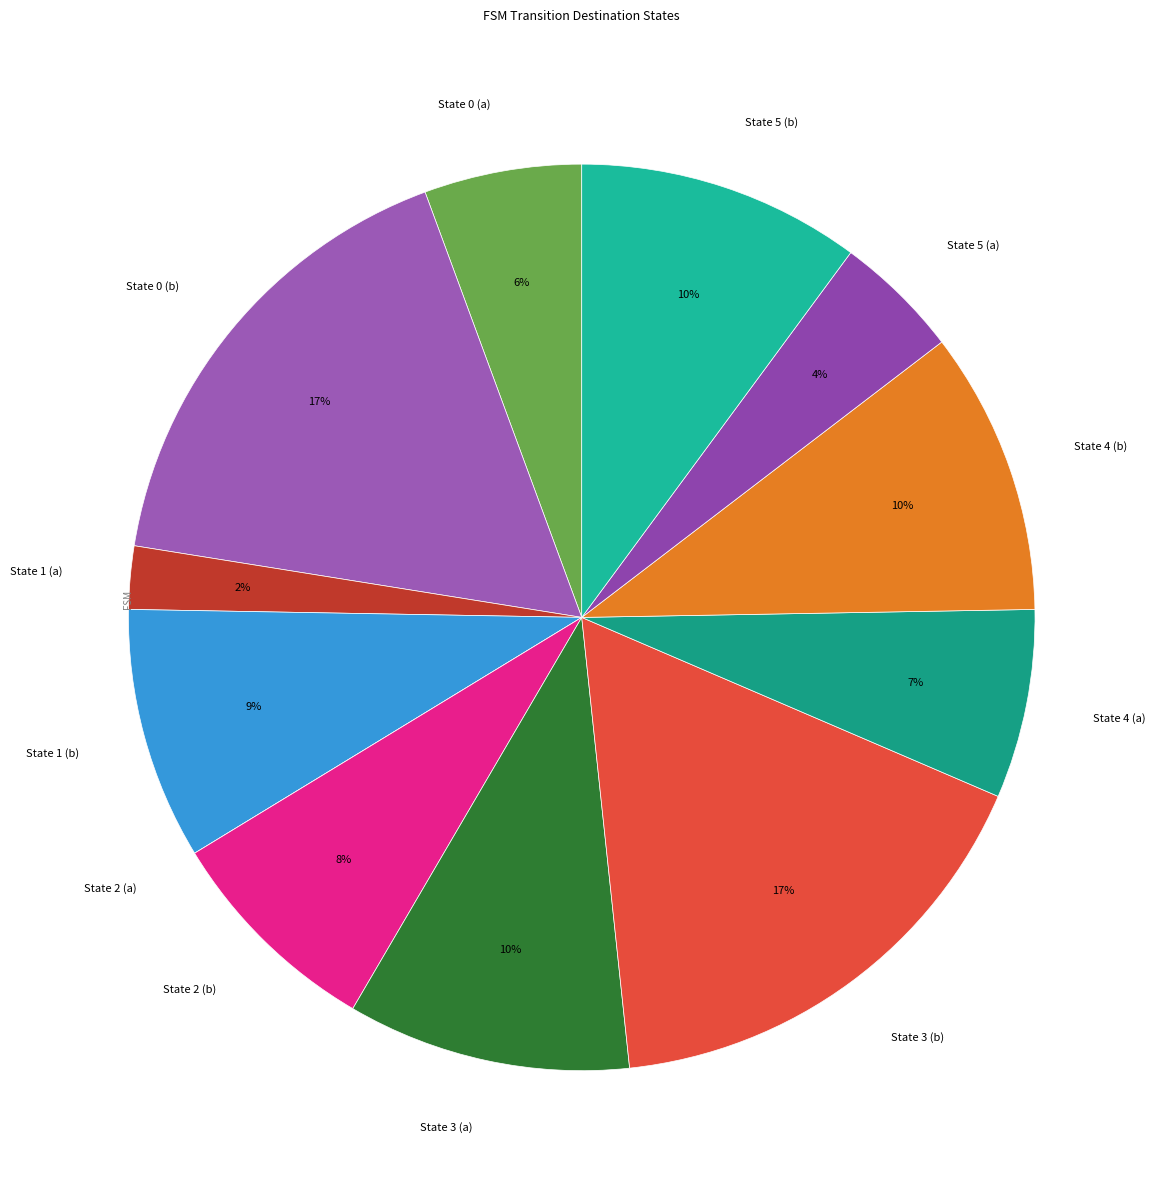

Is there any slice that represents more than half of the pie?

No